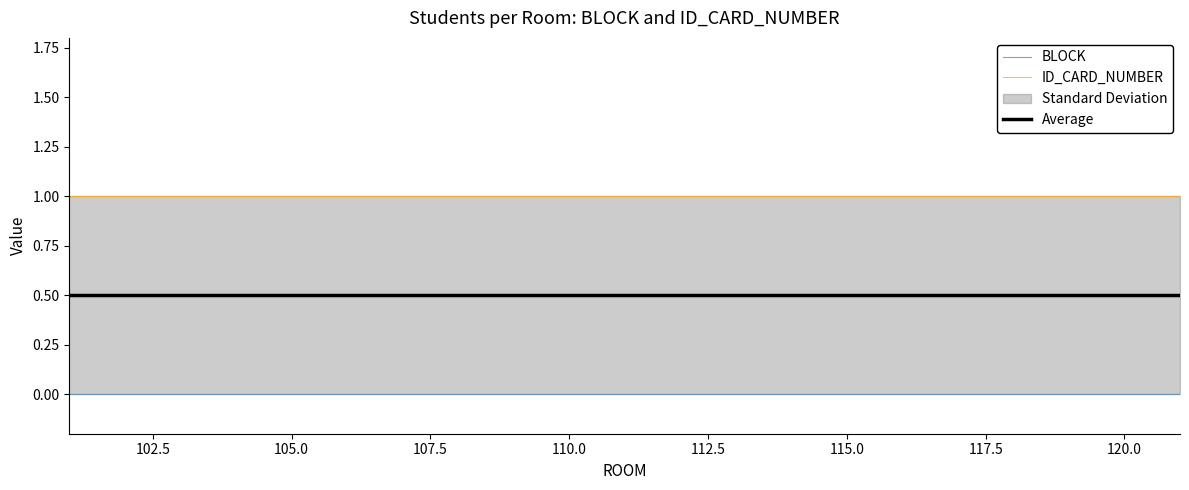

List the series in order of their overall mean, lowest first.

BLOCK, Average, ID_CARD_NUMBER